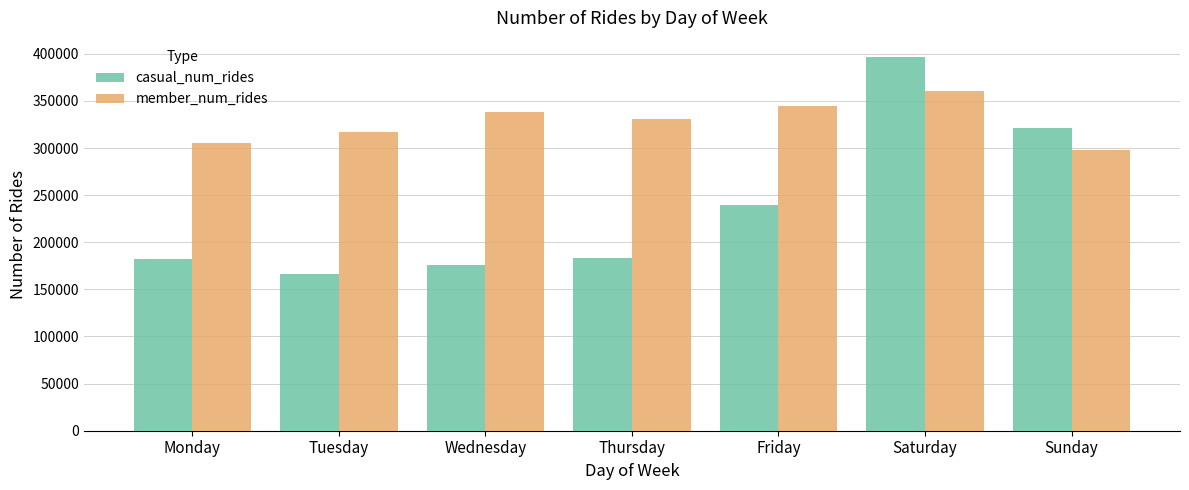

The casual_num_rides series shows 165858 at Tuesday. True or false?

True